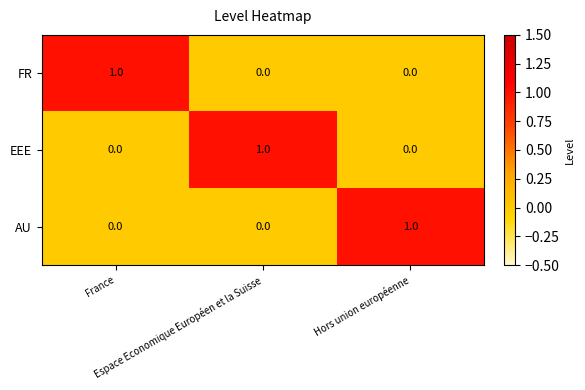

At how many categories does at least one series exceed 0?

3